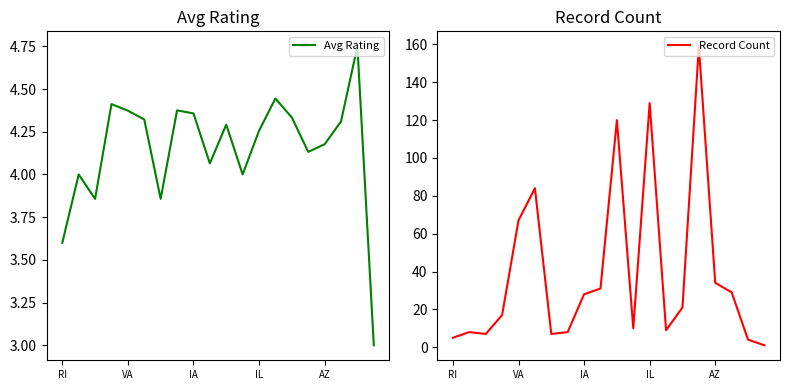

In Record Count, how many points are lower than both neighbors (excluding endpoints)?

4